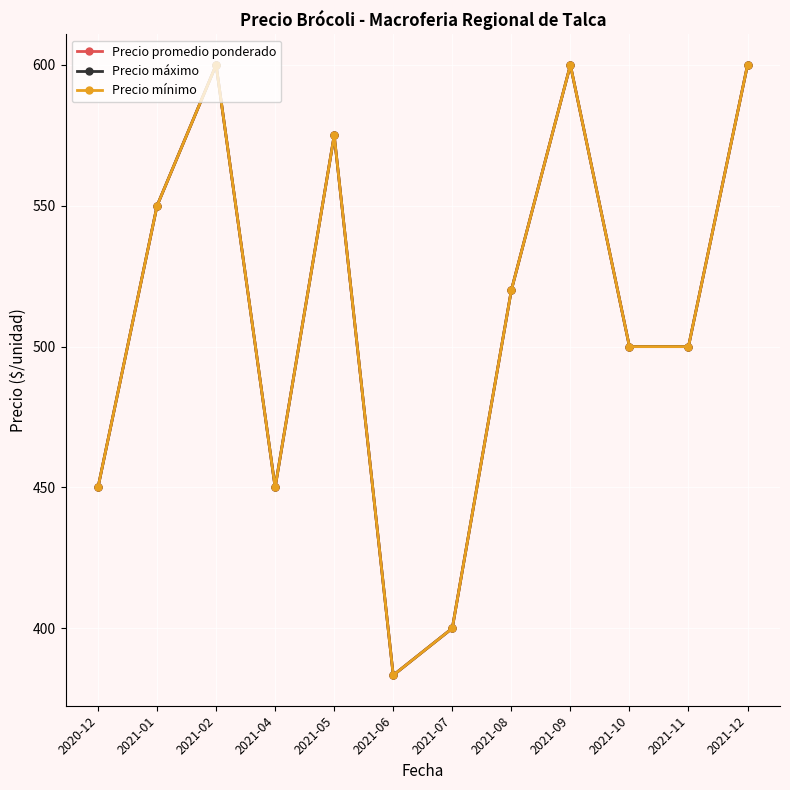

The Precio mínimo series shows 797.0 at 2021-11. True or false?

False